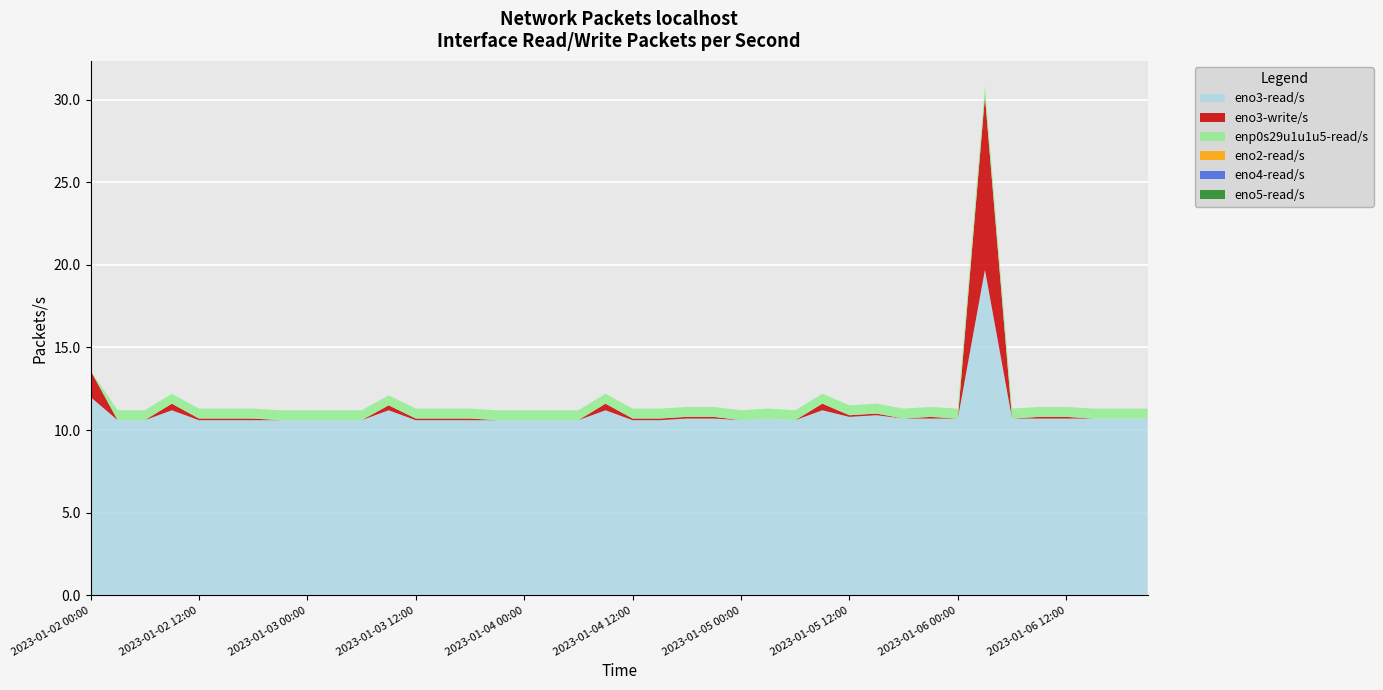

Reading left to right, transcribe all the data shown in this chart.

eno3-read/s: 12.0	10.6	10.6	11.2	10.6	10.6	10.6	10.6	10.6	10.6	10.6	11.2	10.6	10.6	10.6	10.6	10.6	10.6	10.6	11.2	10.6	10.6	10.7	10.7	10.6	10.7	10.6	11.2	10.8	10.9	10.7	10.7	10.7	19.7	10.7	10.7	10.7	10.7	10.7	10.7
eno3-write/s: 1.6	0.0	0.0	0.4	0.1	0.1	0.1	0.0	0.0	0.0	0.0	0.3	0.1	0.1	0.1	0.0	0.0	0.0	0.0	0.4	0.1	0.1	0.1	0.1	0.0	0.0	0.0	0.4	0.1	0.1	0.0	0.1	0.0	10.5	0.0	0.1	0.1	0.0	0.0	0.0
enp0s29u1u1u5-read/s: 0.0	0.6	0.6	0.6	0.6	0.6	0.6	0.6	0.6	0.6	0.6	0.6	0.6	0.6	0.6	0.6	0.6	0.6	0.6	0.6	0.6	0.6	0.6	0.6	0.6	0.6	0.6	0.6	0.6	0.6	0.6	0.6	0.6	0.6	0.6	0.6	0.6	0.6	0.6	0.6
eno2-read/s: 0.0	0.0	0.0	0.0	0.0	0.0	0.0	0.0	0.0	0.0	0.0	0.0	0.0	0.0	0.0	0.0	0.0	0.0	0.0	0.0	0.0	0.0	0.0	0.0	0.0	0.0	0.0	0.0	0.0	0.0	0.0	0.0	0.0	0.0	0.0	0.0	0.0	0.0	0.0	0.0
eno4-read/s: 0.0	0.0	0.0	0.0	0.0	0.0	0.0	0.0	0.0	0.0	0.0	0.0	0.0	0.0	0.0	0.0	0.0	0.0	0.0	0.0	0.0	0.0	0.0	0.0	0.0	0.0	0.0	0.0	0.0	0.0	0.0	0.0	0.0	0.0	0.0	0.0	0.0	0.0	0.0	0.0
eno5-read/s: 0.0	0.0	0.0	0.0	0.0	0.0	0.0	0.0	0.0	0.0	0.0	0.0	0.0	0.0	0.0	0.0	0.0	0.0	0.0	0.0	0.0	0.0	0.0	0.0	0.0	0.0	0.0	0.0	0.0	0.0	0.0	0.0	0.0	0.0	0.0	0.0	0.0	0.0	0.0	0.0